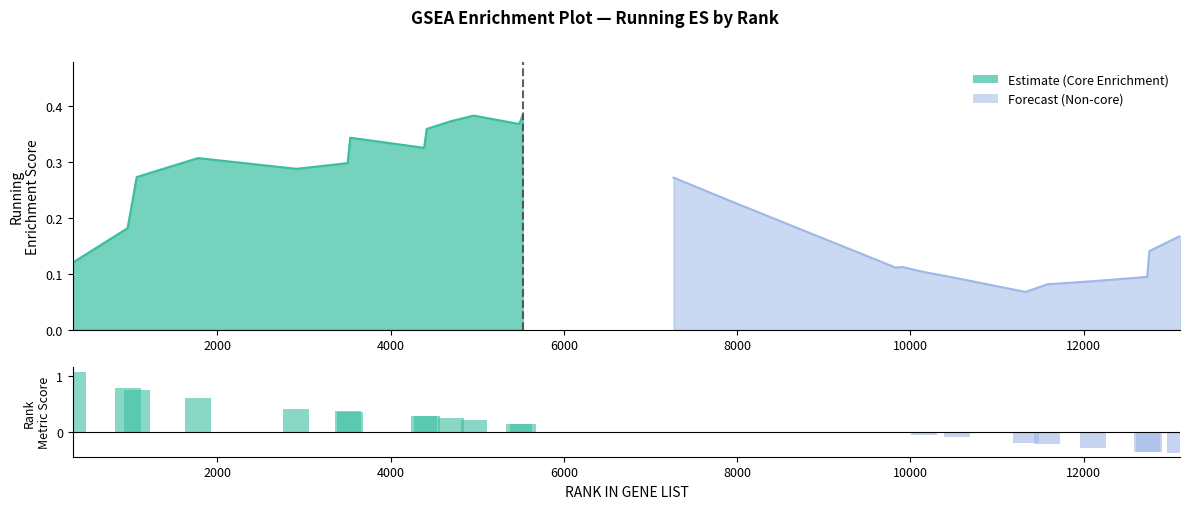

Reading right to left, extract all data points from this chart.

-0.4	-0.4	-0.4	-0.3	-0.2	-0.2	-0.1	-0.1	-0.0	-0.0	-0.0	0.0	0.0	0.1	0.1	0.2	0.2	0.3	0.3	0.4	0.4	0.4	0.6	0.7	0.8	1.1